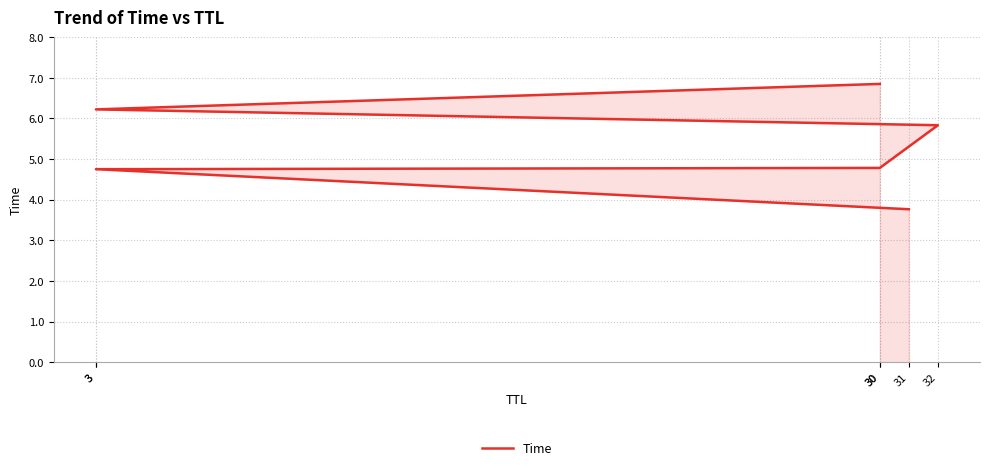

What is the change in value from 31 to 3?

+1.0